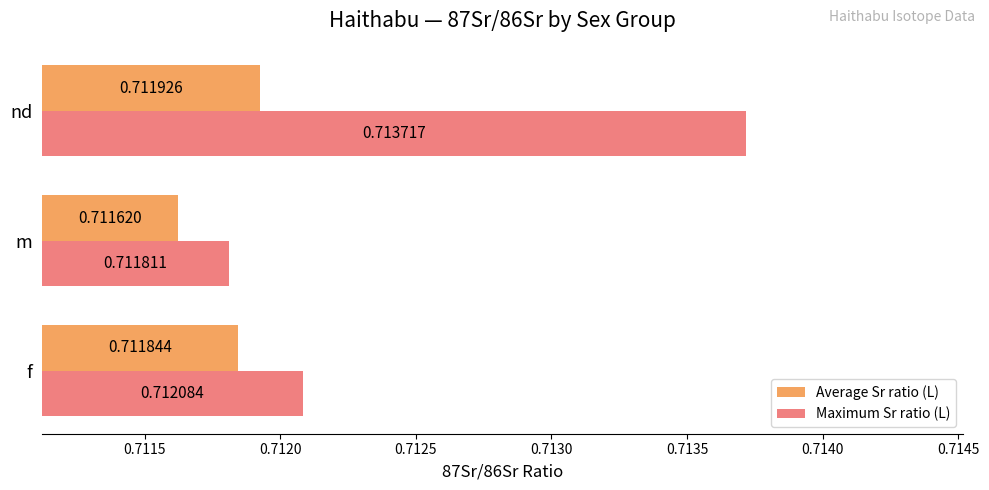

List the series in order of their overall mean, lowest first.

Average Sr ratio (L), Maximum Sr ratio (L)